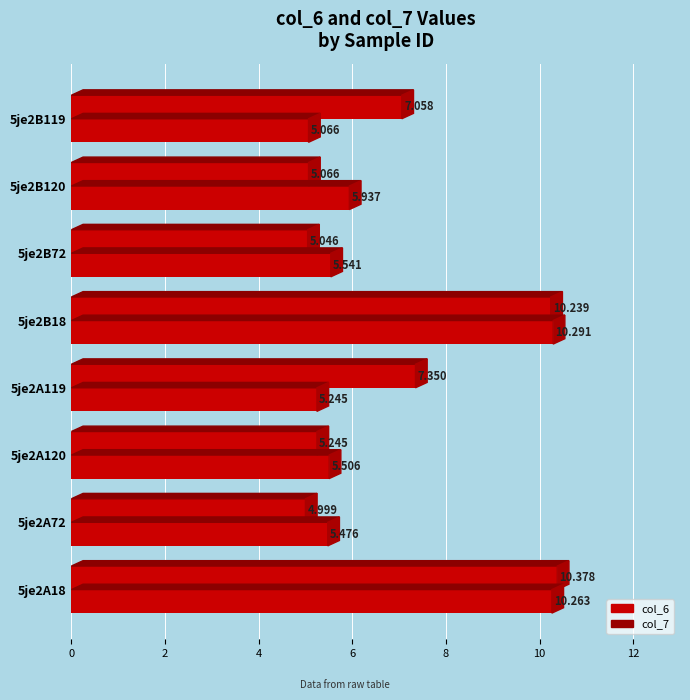

What is the value of the col_7 bar at the 1st from the left?

10.3